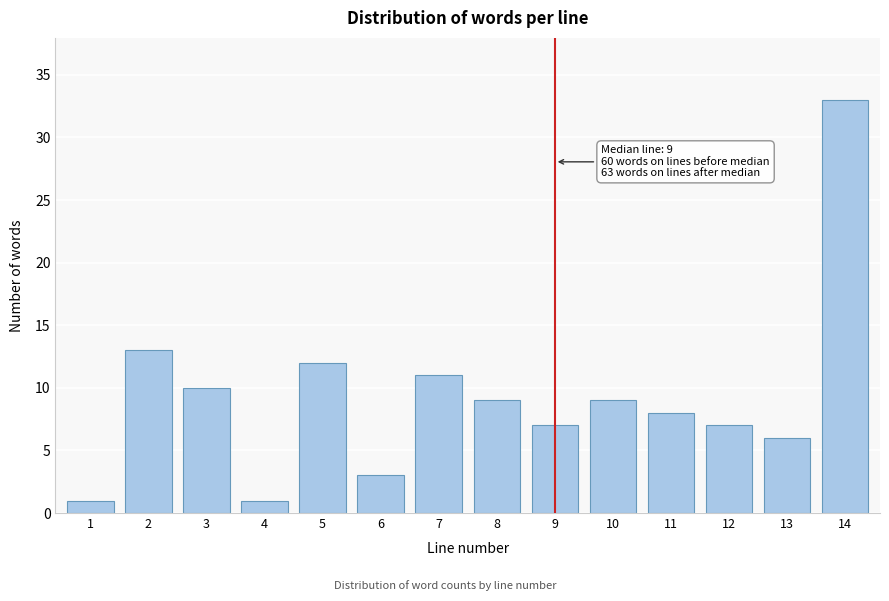

Reading left to right, what are all the values shown in this chart?

1=1	2=13	3=10	4=1	5=12	6=3	7=11	8=9	9=7	10=9	11=8	12=7	13=6	14=33